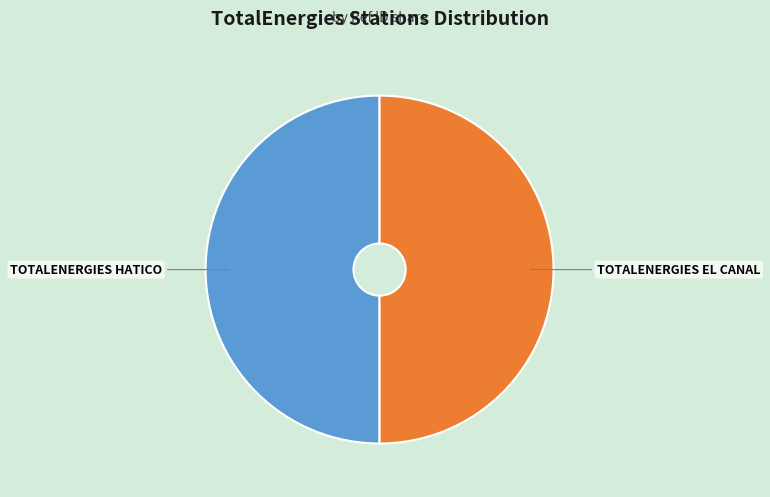

Is it true that TOTALENERGIES EL CANAL is 50% of the pie?

True